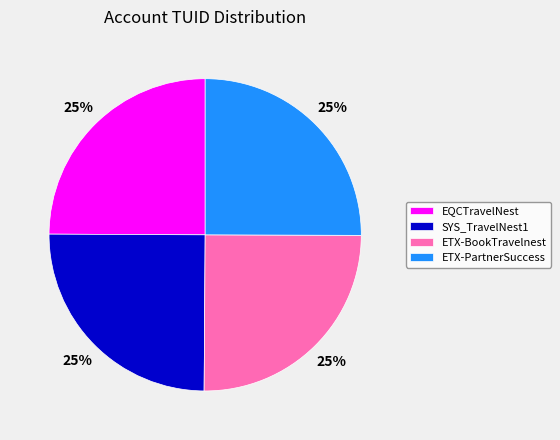

Count the number of slices in the pie.

4